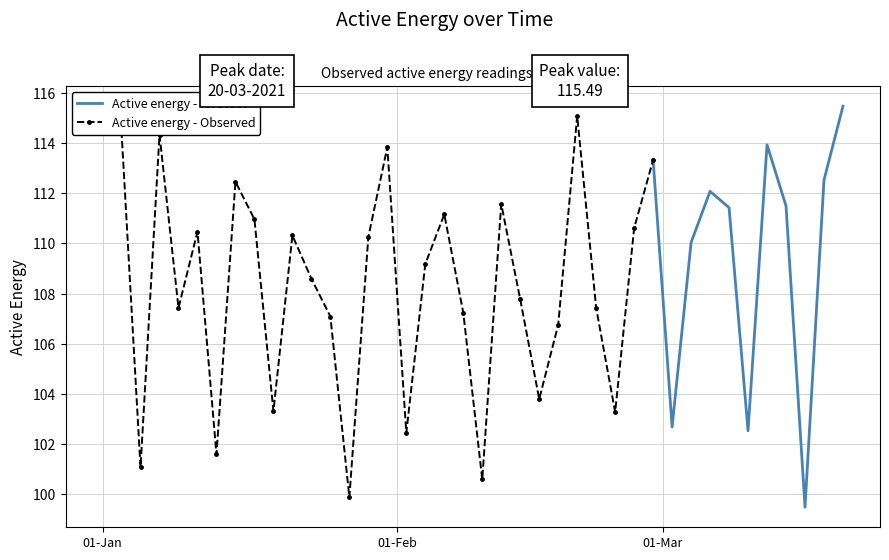

How many interior local valleys (lower than both neighbors) does the data have?

12